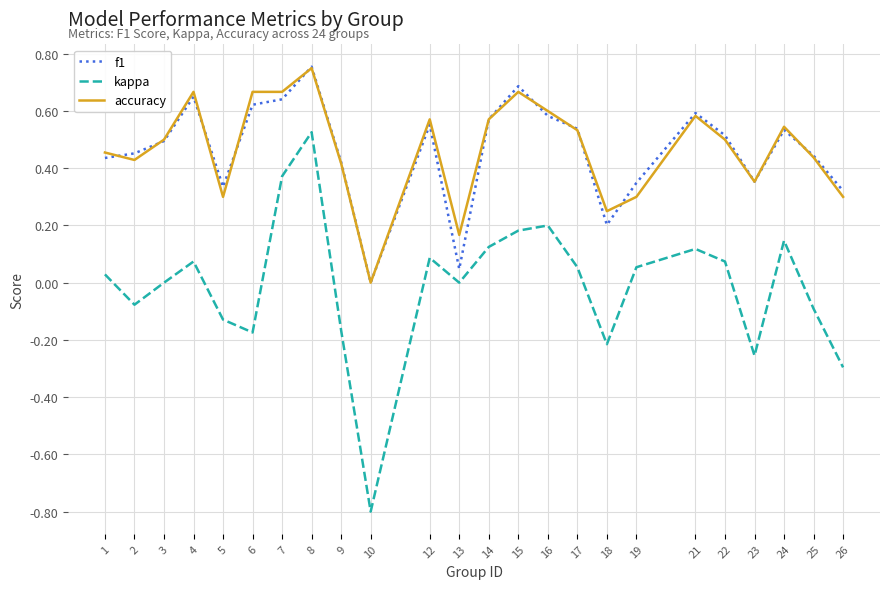

How many values in the f1 series exceed 0?

23